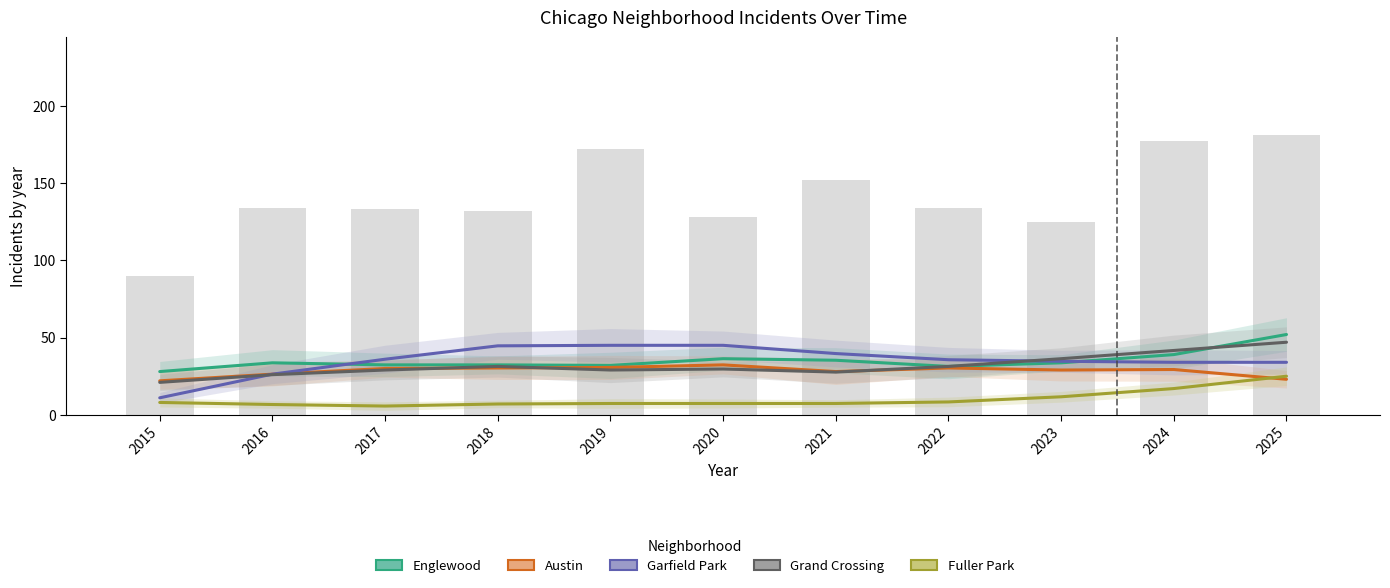

Which label corresponds to the smallest value in the chart?

2017